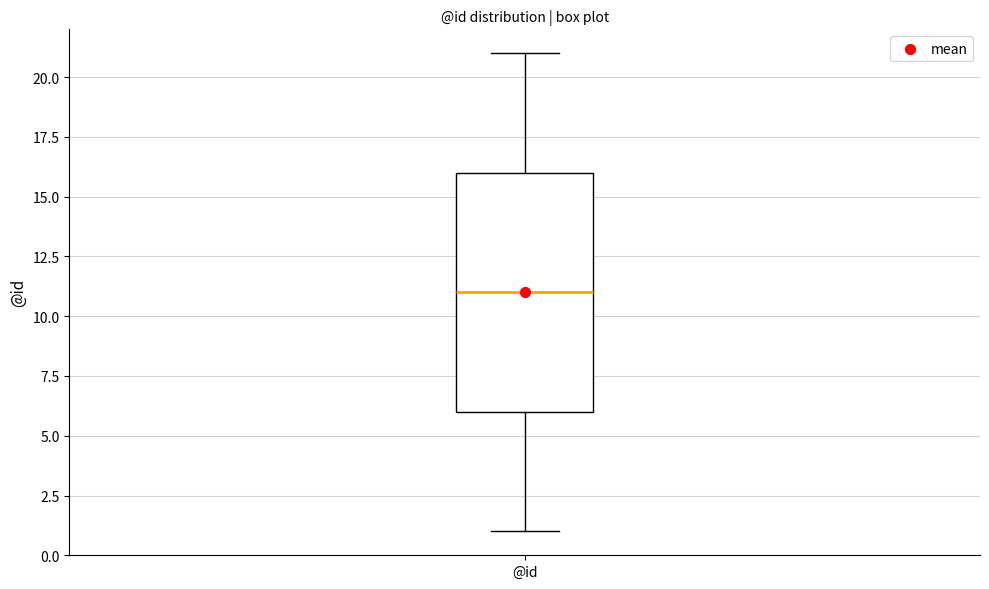

Where is the upper edge of the box for @id on the y-axis? The values are not printed on the chart, so give them approximately, as read against the axis.

16